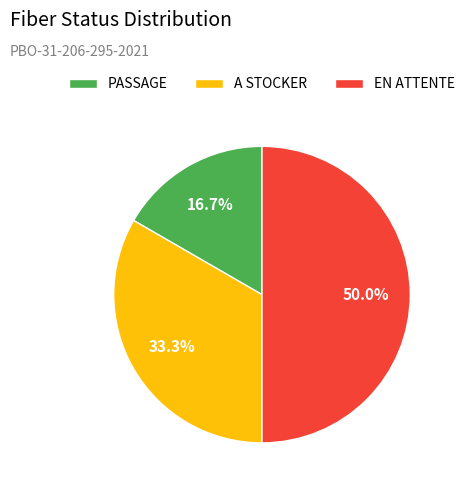

How much of the chart is everything except EN ATTENTE?

50.0%